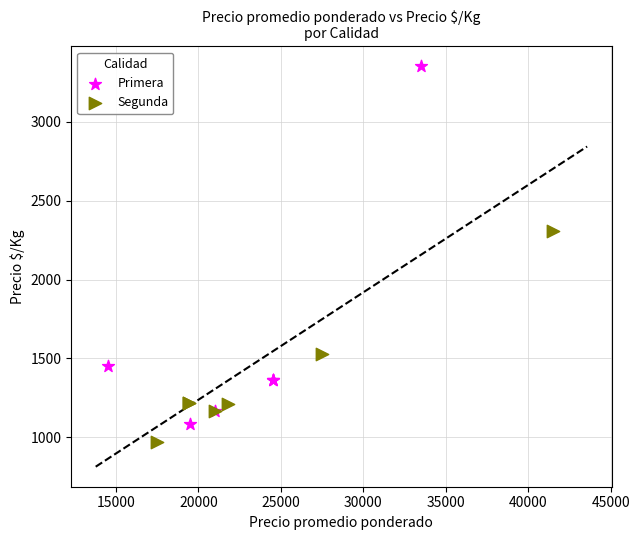

Which series has the largest Y range (max minus min)?

Primera